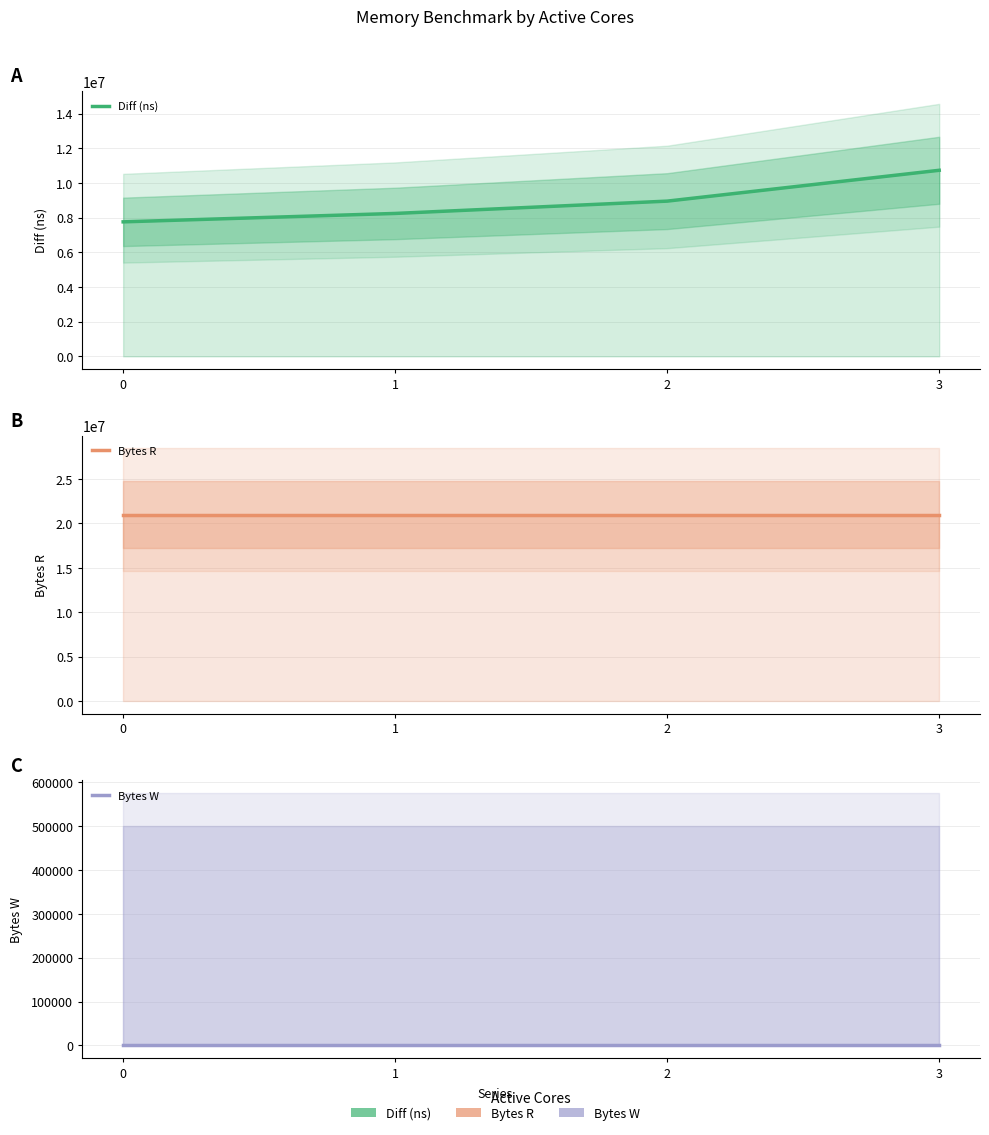

Reading right to left, what are all the values shown in this chart?

Diff (ns): 3=10733613	2=8954305	1=8243634	0=7758486
Bytes R: 3=20971520	2=20971520	1=20971520	0=20971520
Bytes W: 3=0	2=0	1=0	0=0